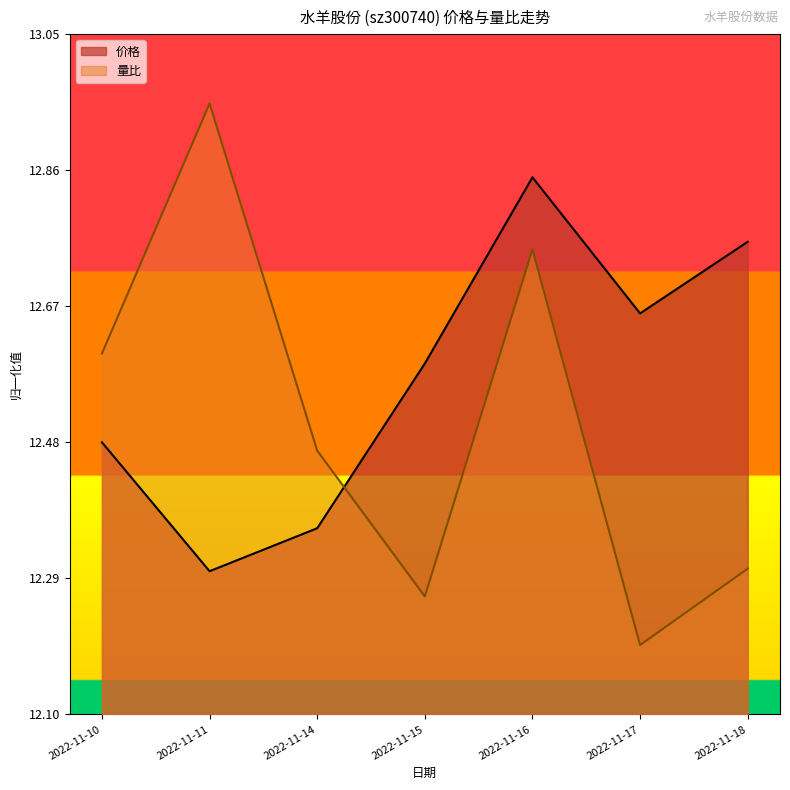

The value of 价格 at 2022-11-17 is 0.9. True or false?

False